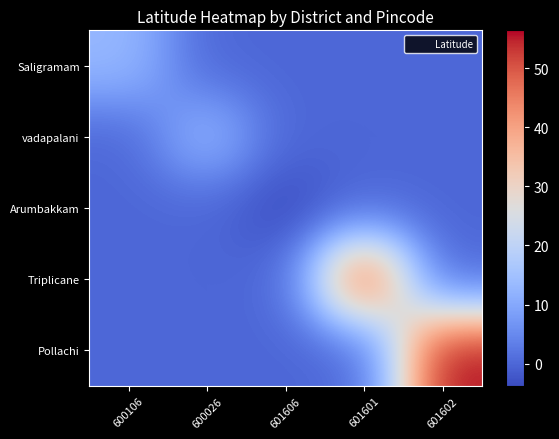

Rank the series by their maximum value, from highest to lowest.

Pollachi, Triplicane, Saligramam, vadapalani, Arumbakkam